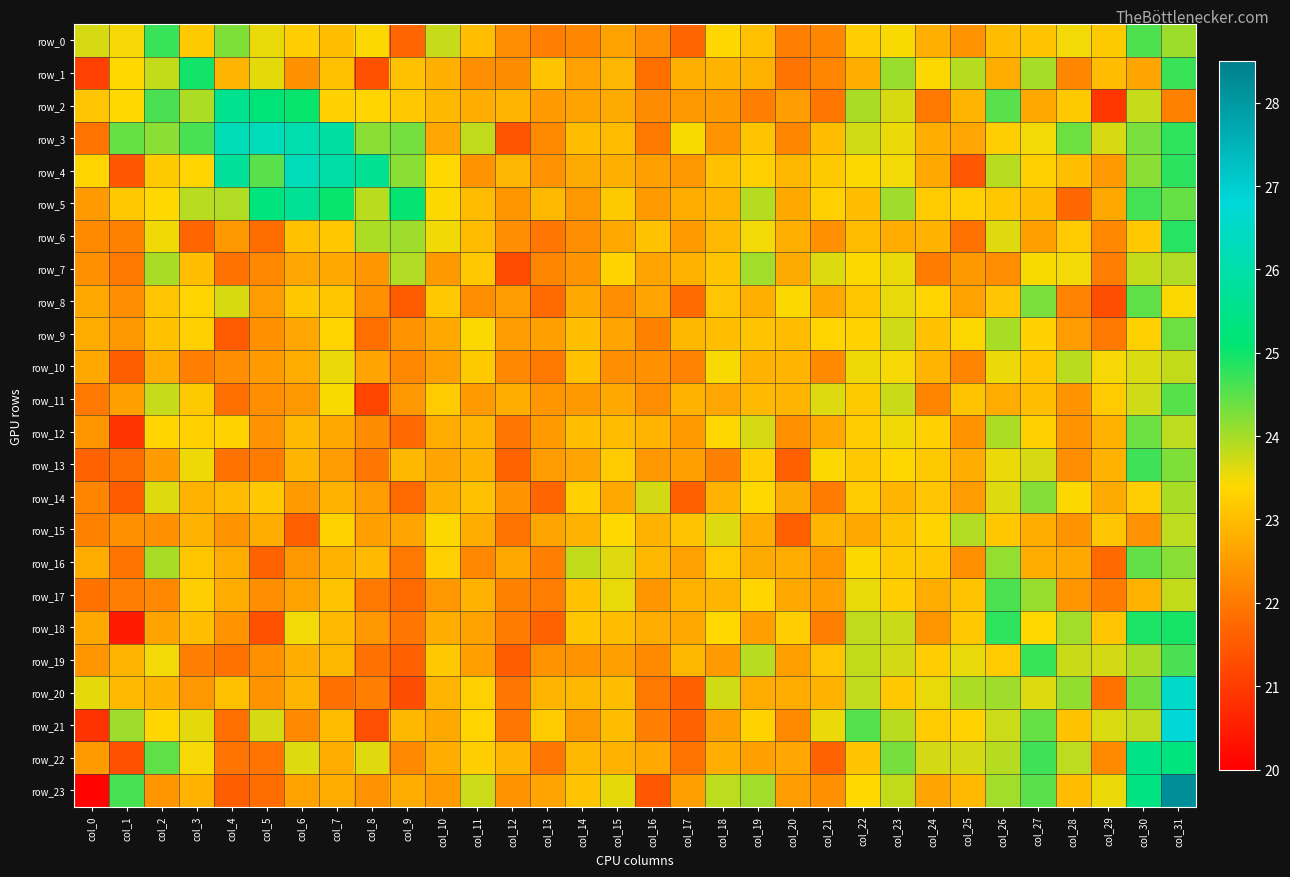

What is the average value of the row_21 series?

23.1